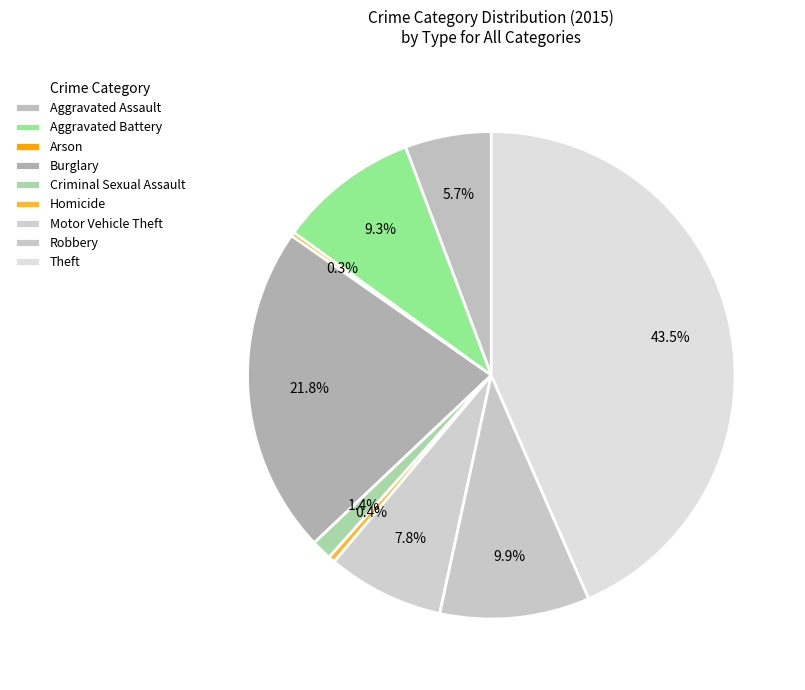

How much of the chart is everything except Aggravated Assault?

94.3%